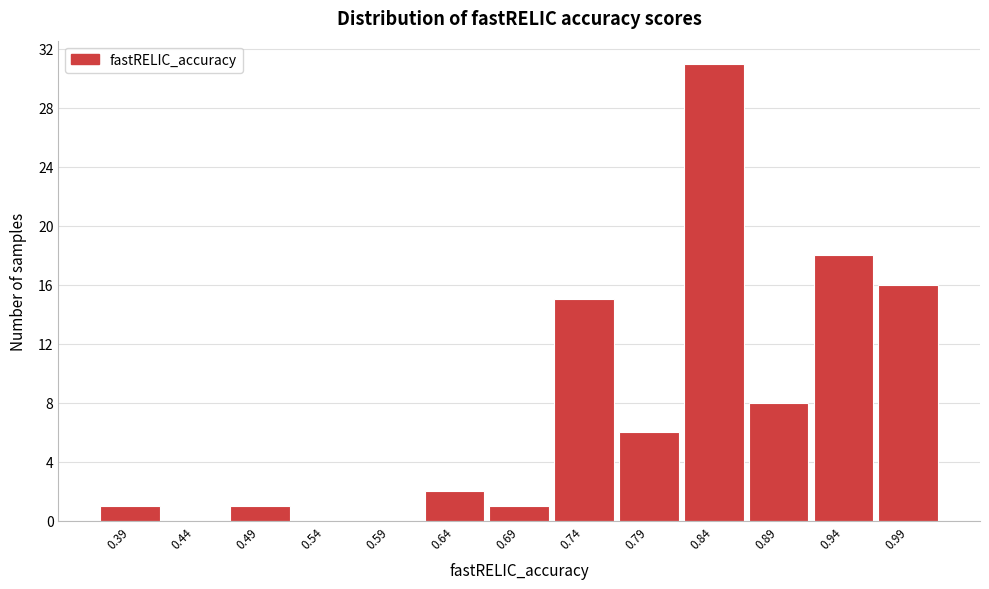

Which range on the x-axis has the tallest bar?

0.82 to 0.87